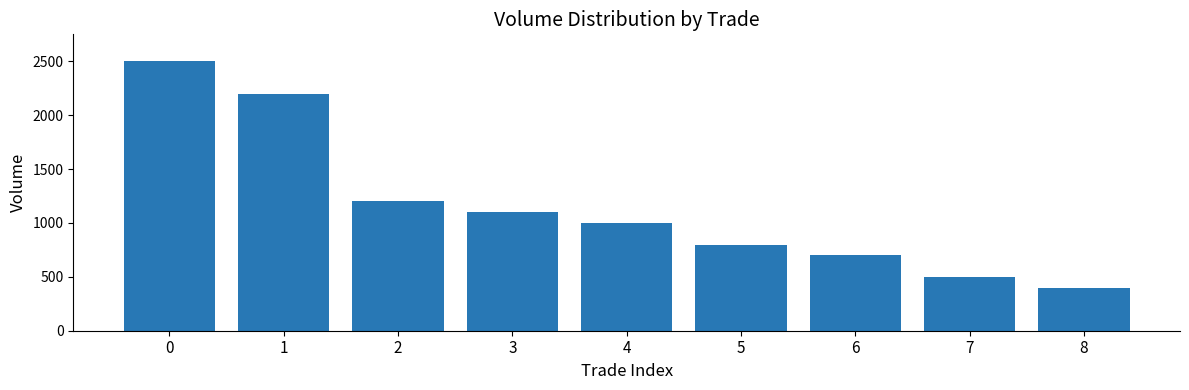

The value at 8 is 400. True or false?

True